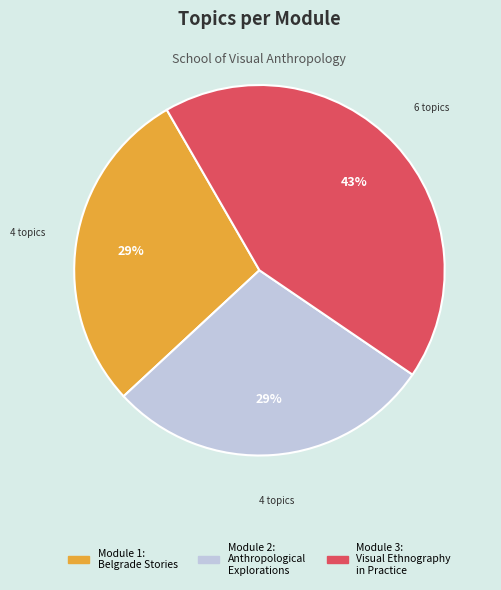

Does Module 2: Anthropological Explorations account for over 50% of the chart?

No